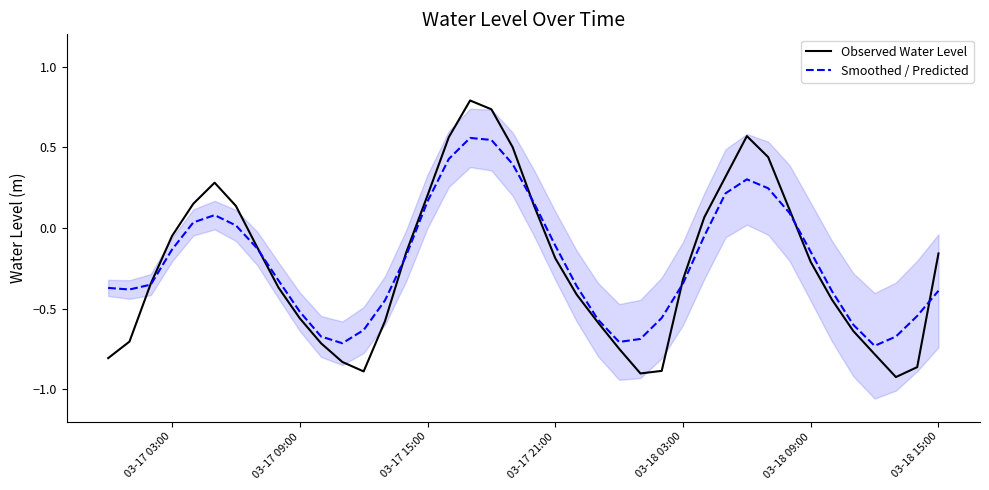

How many values in the Observed Water Level series are below 0?

26